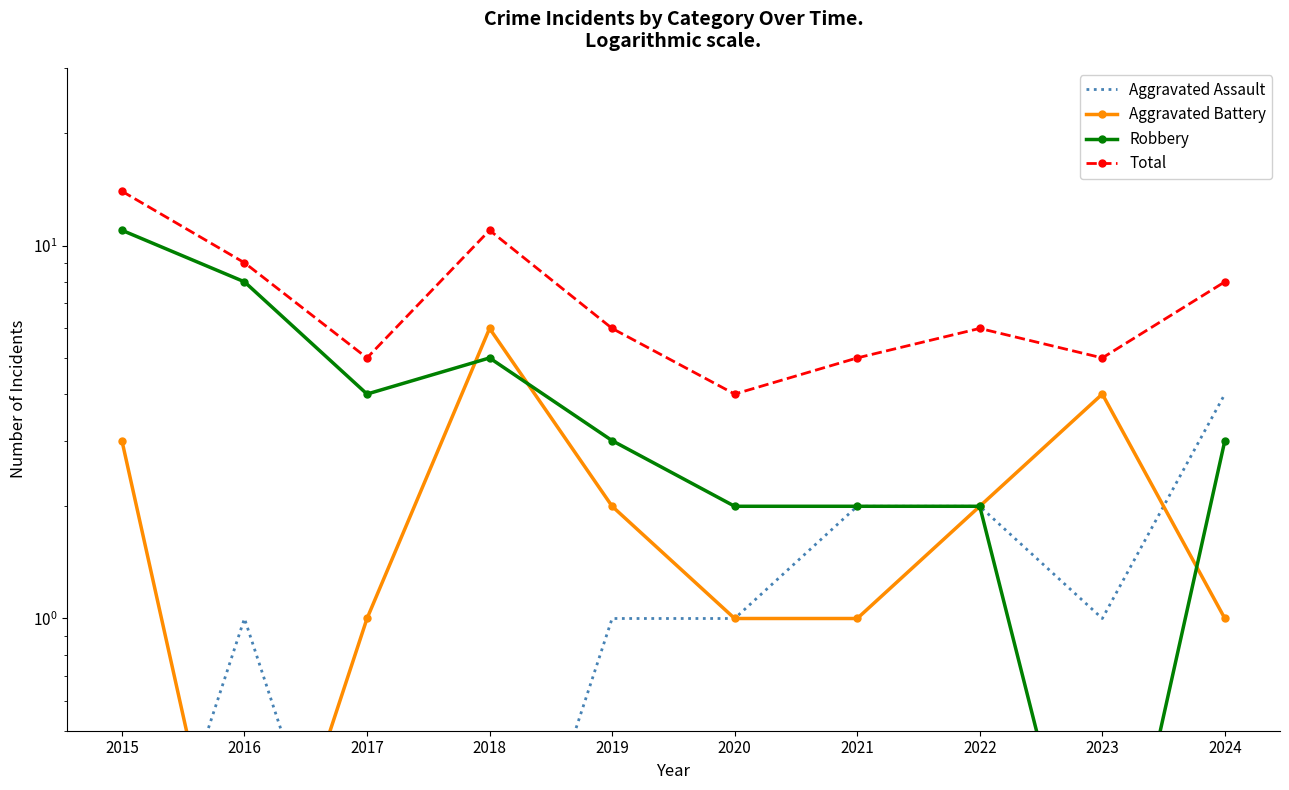

How many lines are shown in the chart?

4